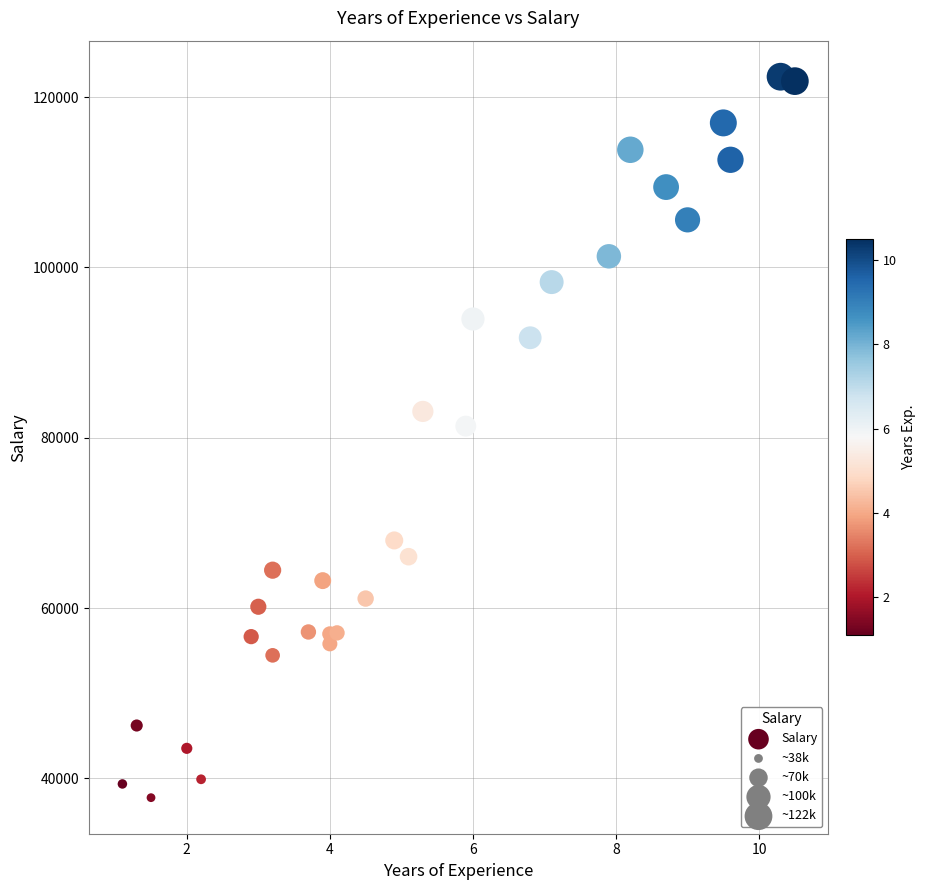

What Y value in the scatter plot is closest to 80061?

81363